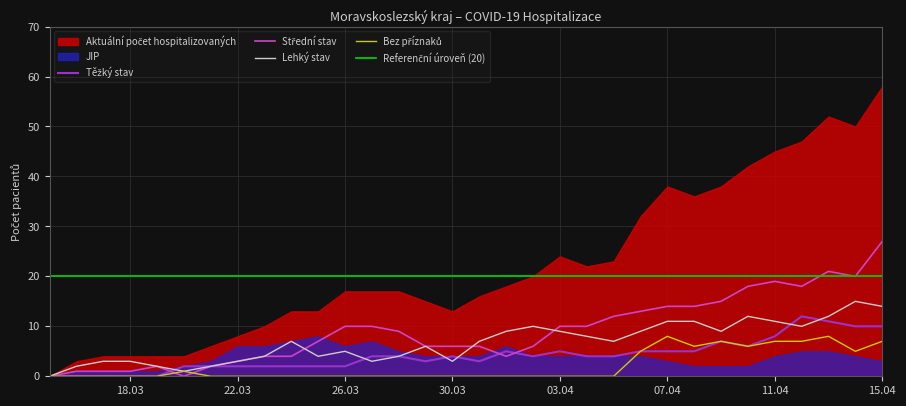

The Lehký stav series shows 5 at 03.04. True or false?

False